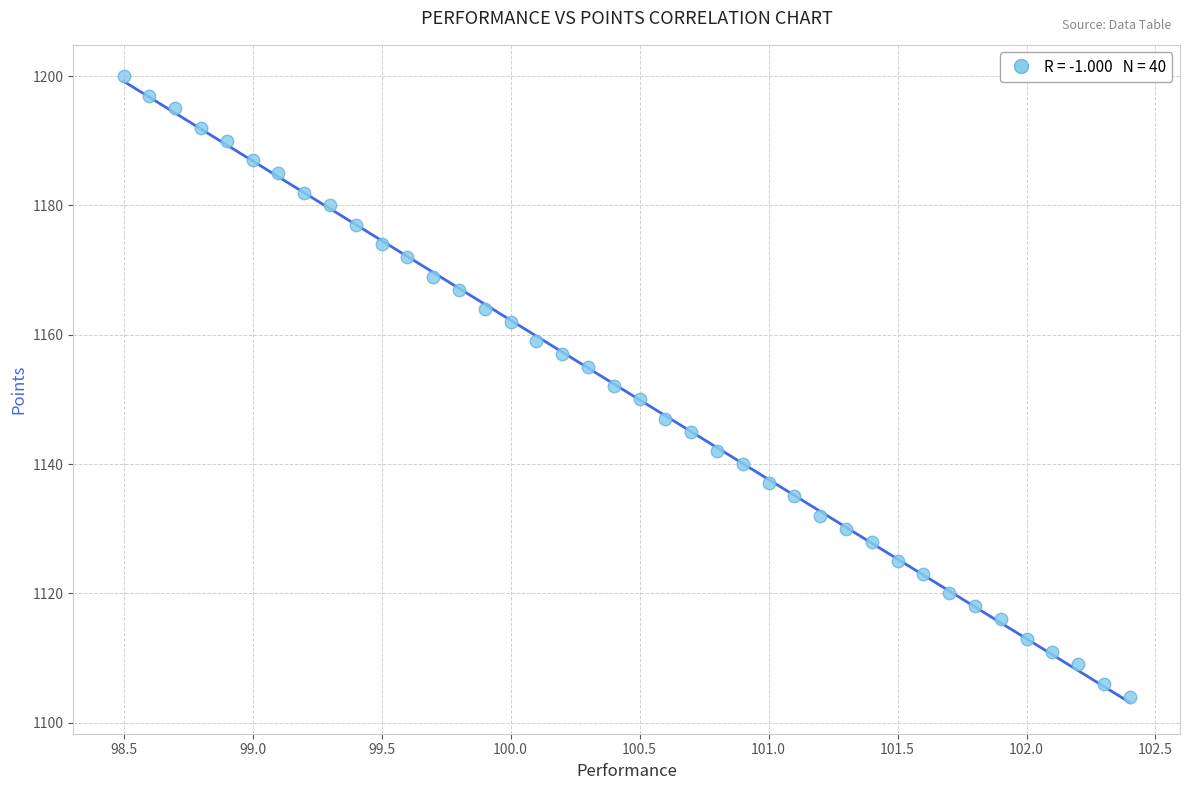

What is the range of Y values (max minus min)?

96